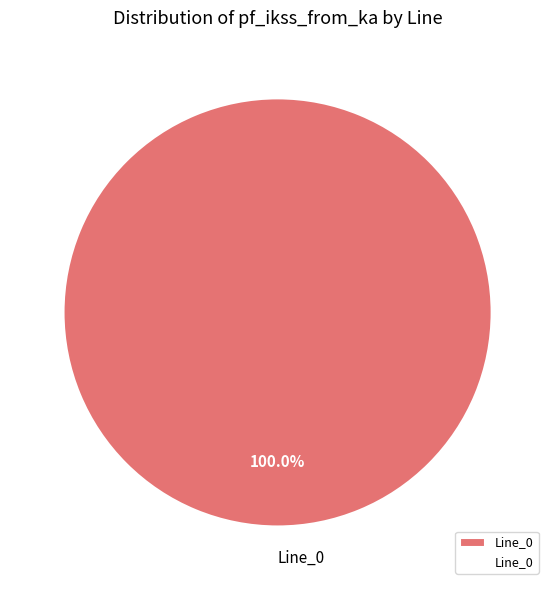

Rank the categories by value from highest to lowest.

Line_0